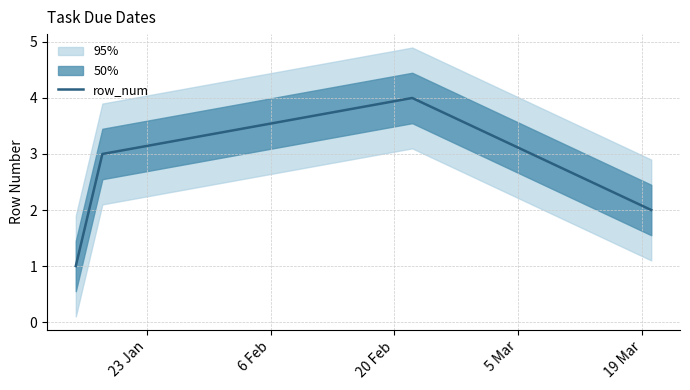

How many points are higher than both their immediate neighbors (excluding endpoints)?

1